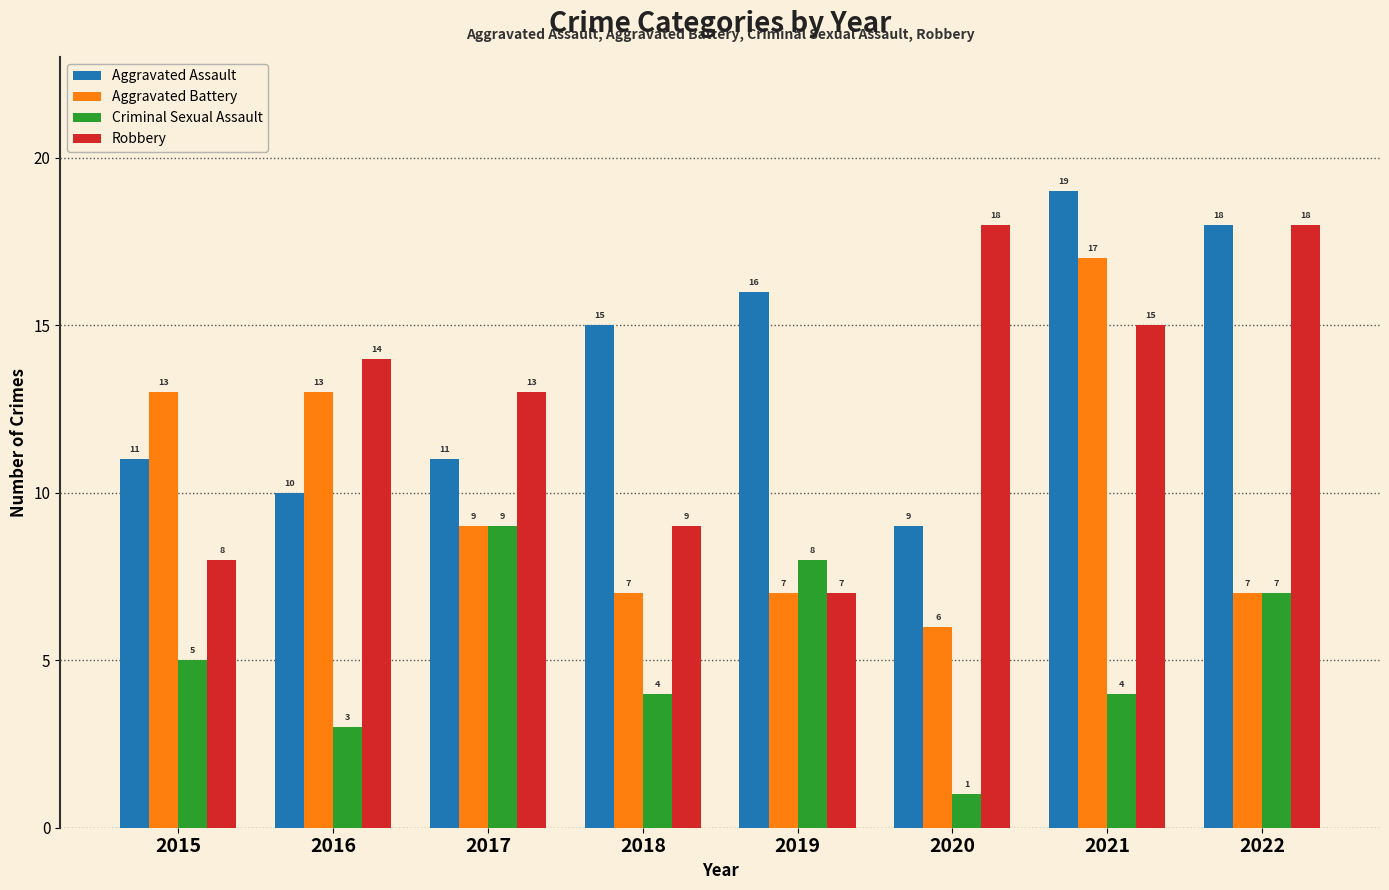

True or false: Robbery has a value of 9 at 2019.

False